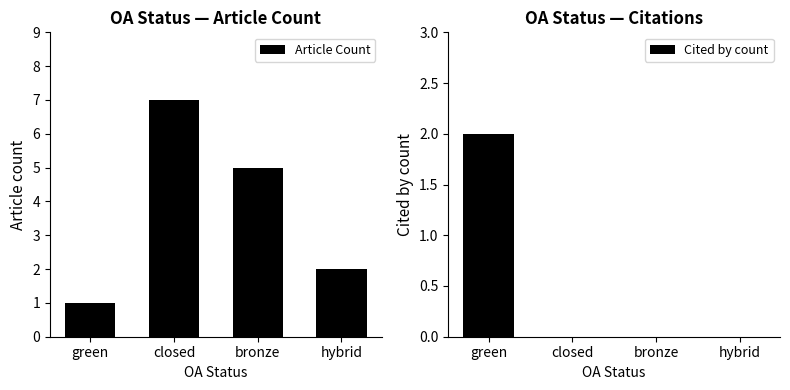

Reading left to right, what are all the values shown in this chart?

Article Count: green=1	closed=7	bronze=5	hybrid=2
Cited by count: green=2	closed=0	bronze=0	hybrid=0